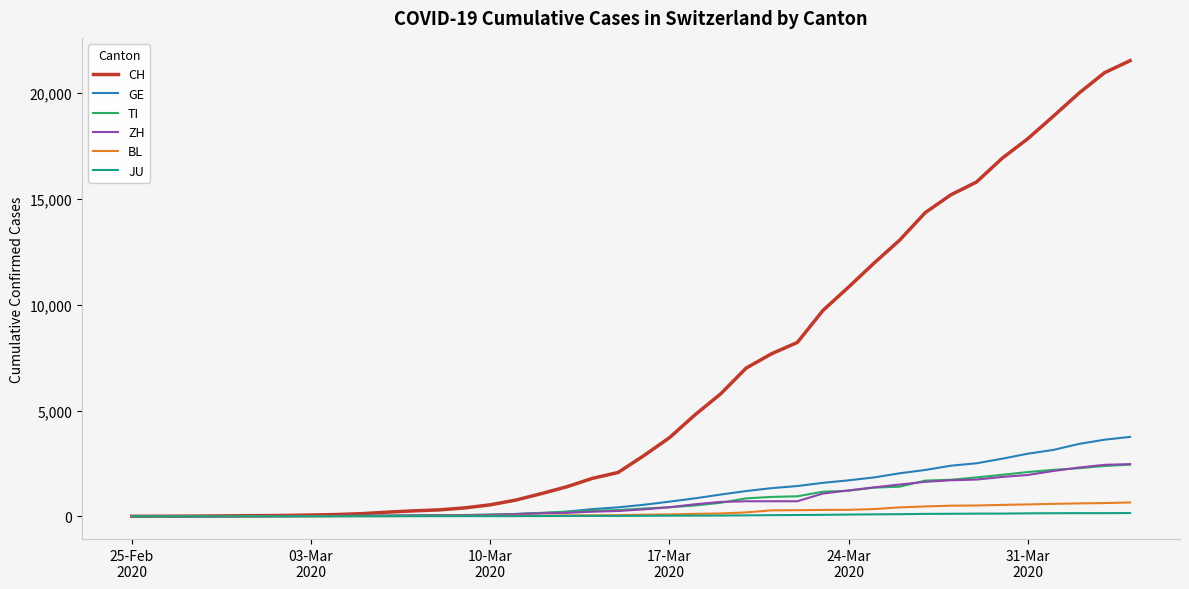

What is the maximum value shown in the chart?

21535